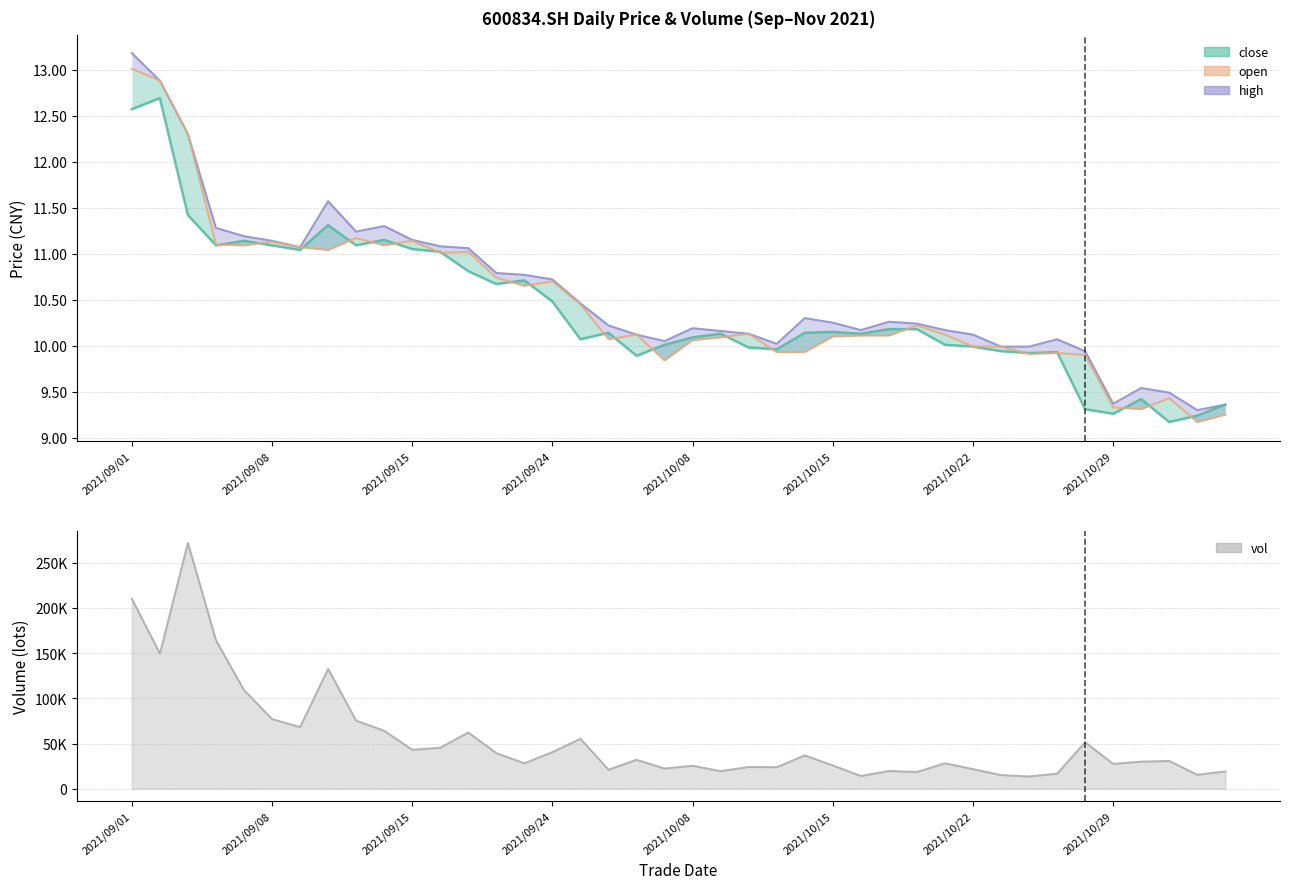

What are all the series names shown in the legend?

high (line), close (line), open (line), vol (line)